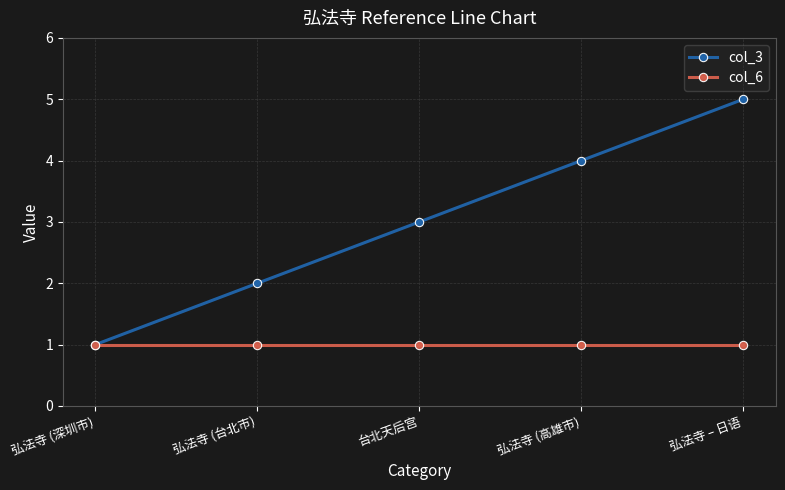

What is the greatest value displayed?

5